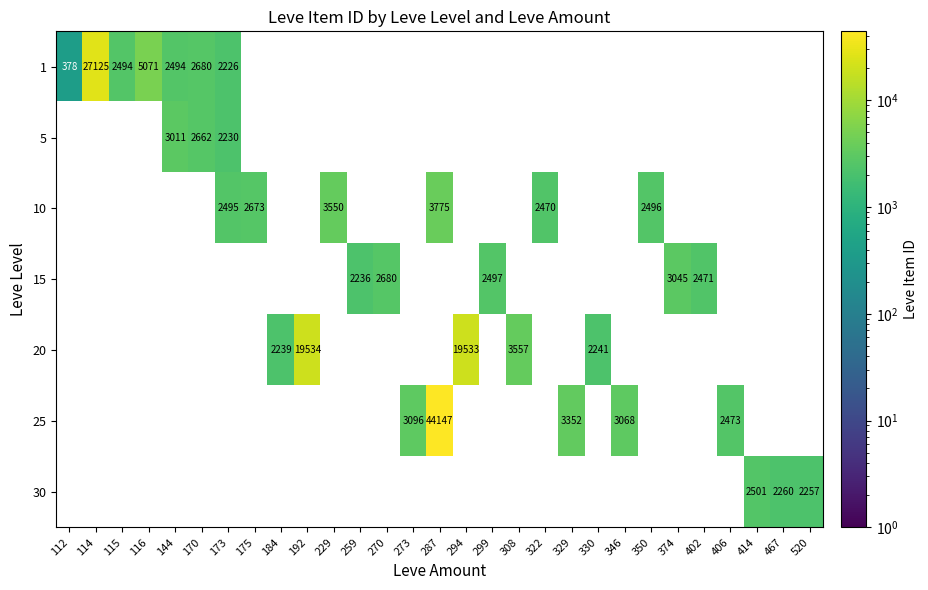

Between 170 and 374, which is larger?

374